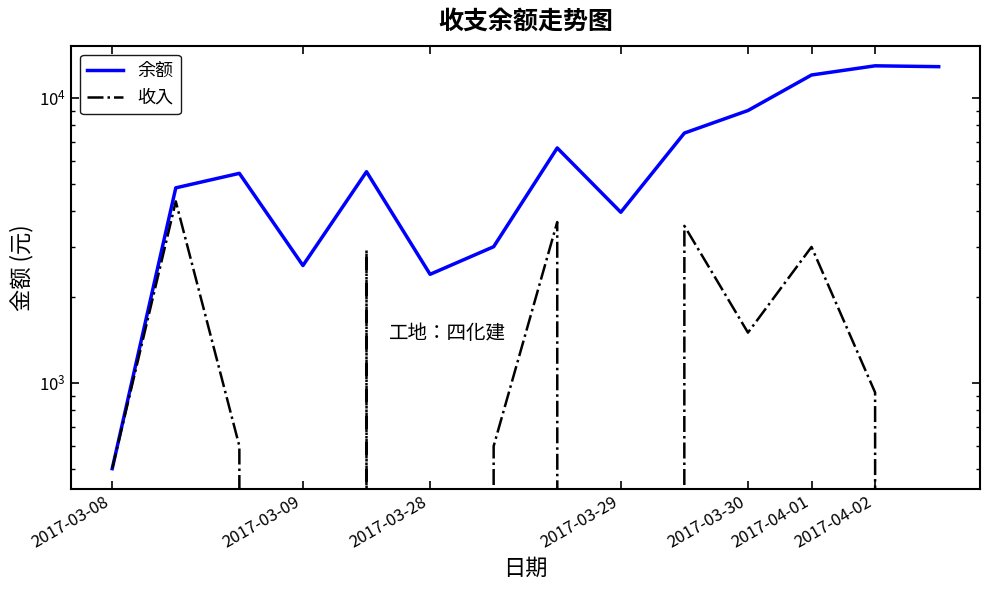

True or false: 收入 and 余额 cross at least once.

False